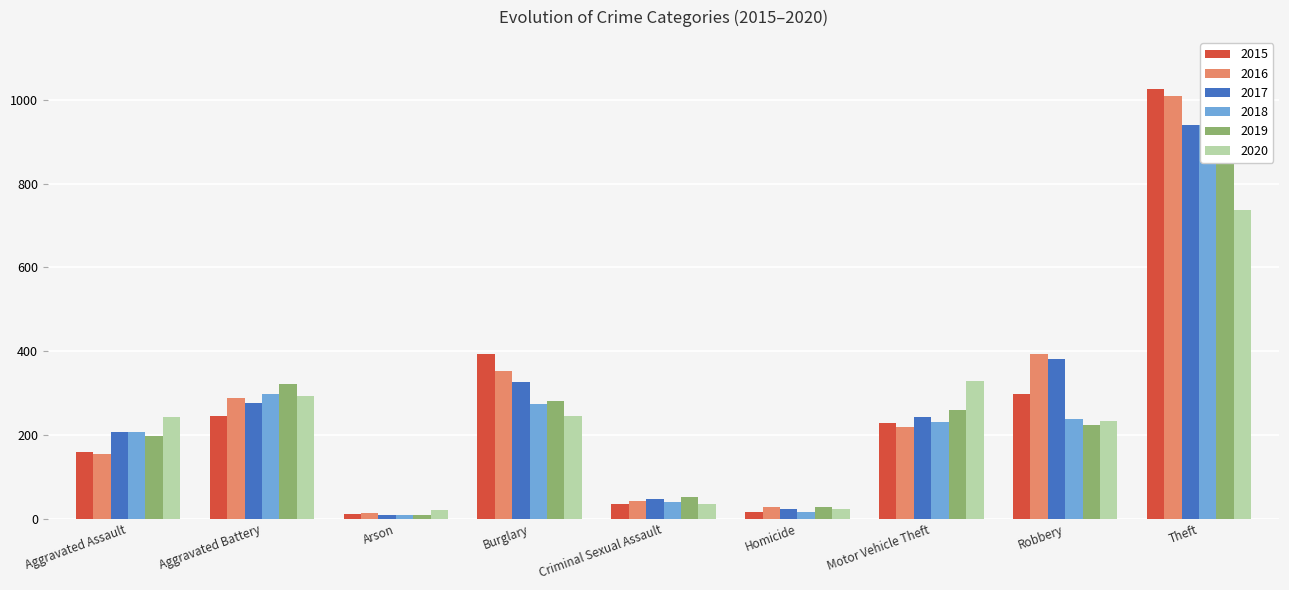

What is the sum of all 2017 values?

2456